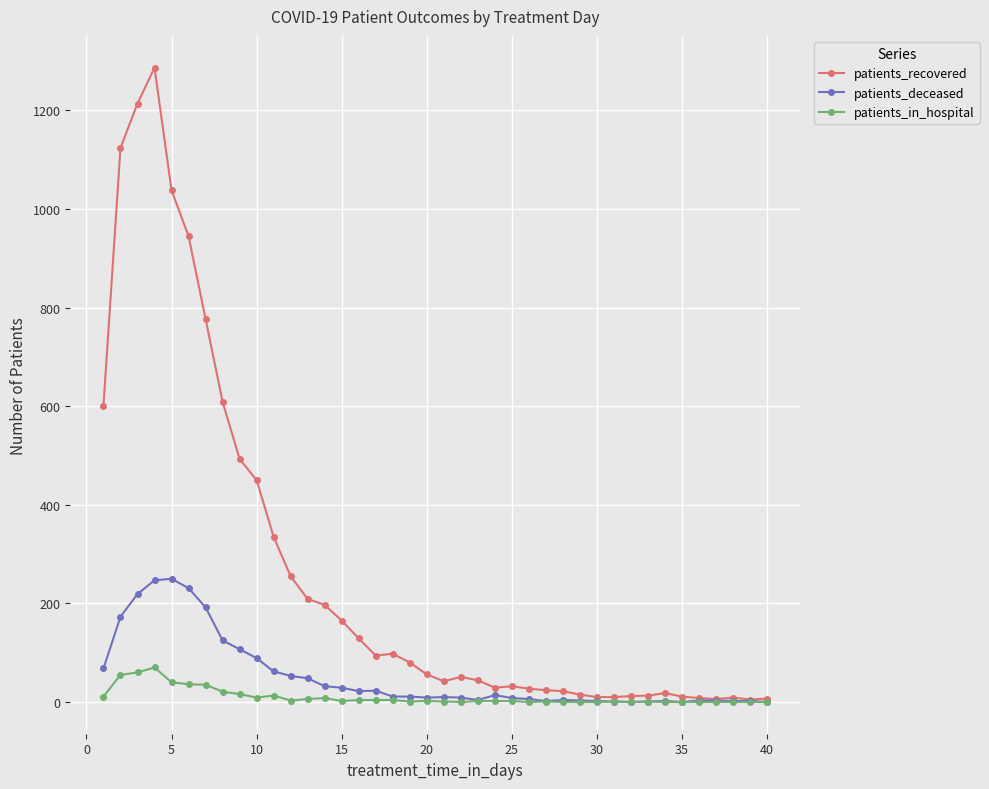

At how many categories does at least one series exceed 271?

11